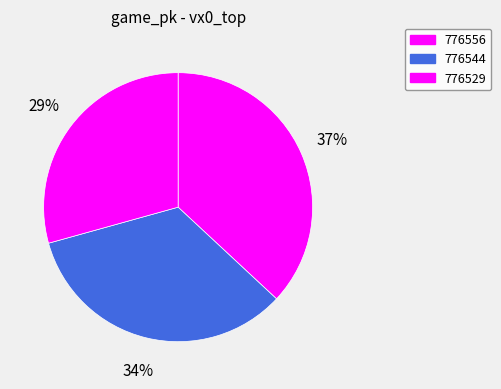

The 776529 slice represents 29% of the pie. True or false?

True